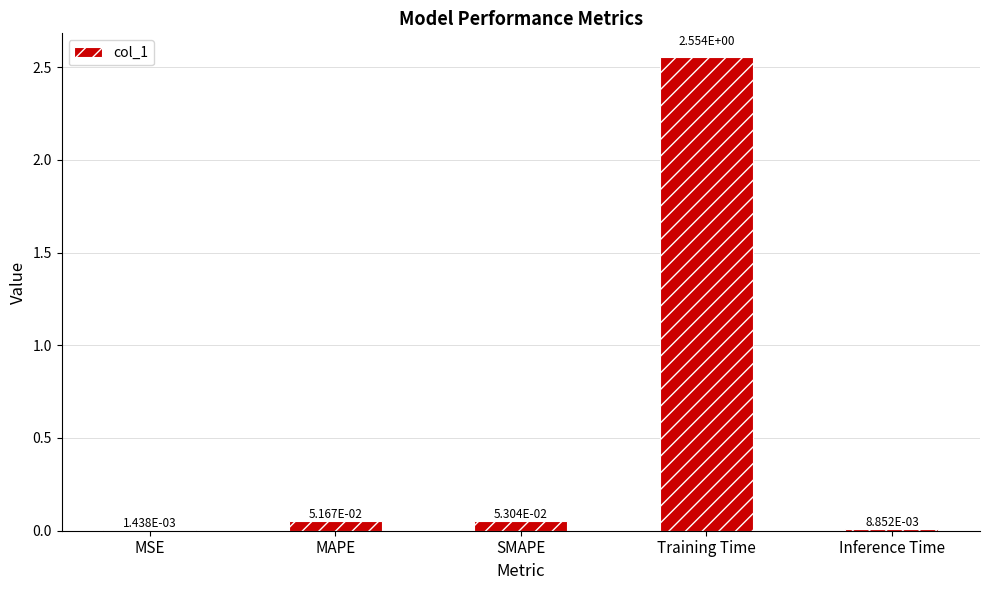

What is the sum of all values?

2.7